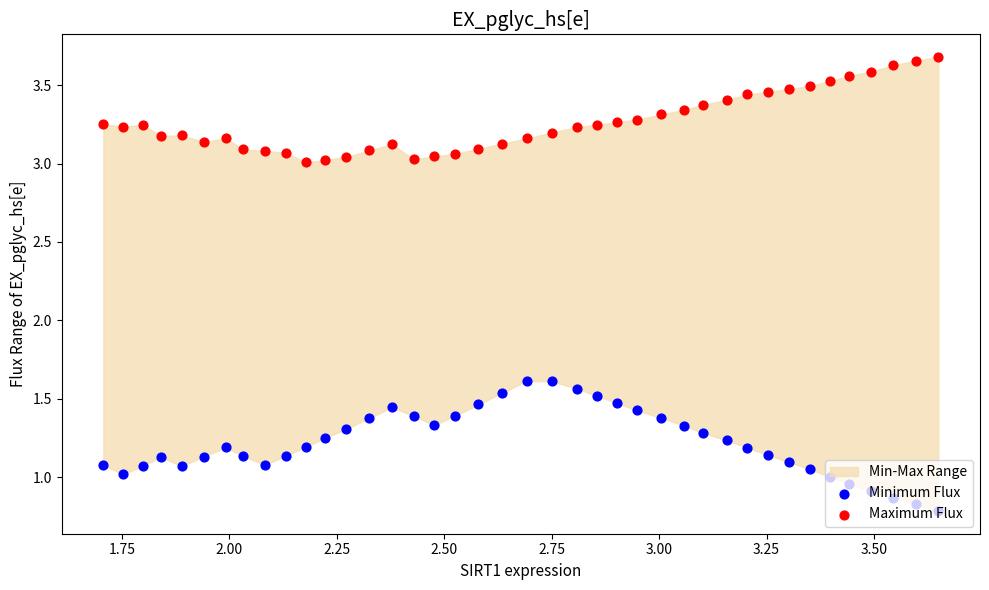

Which series has the widest spread of Y values?

Minimum Flux